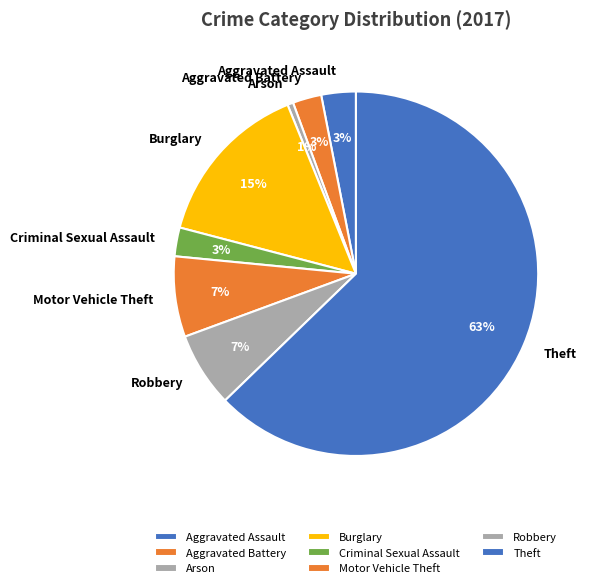

Between Burglary and Motor Vehicle Theft, which is larger?

Burglary